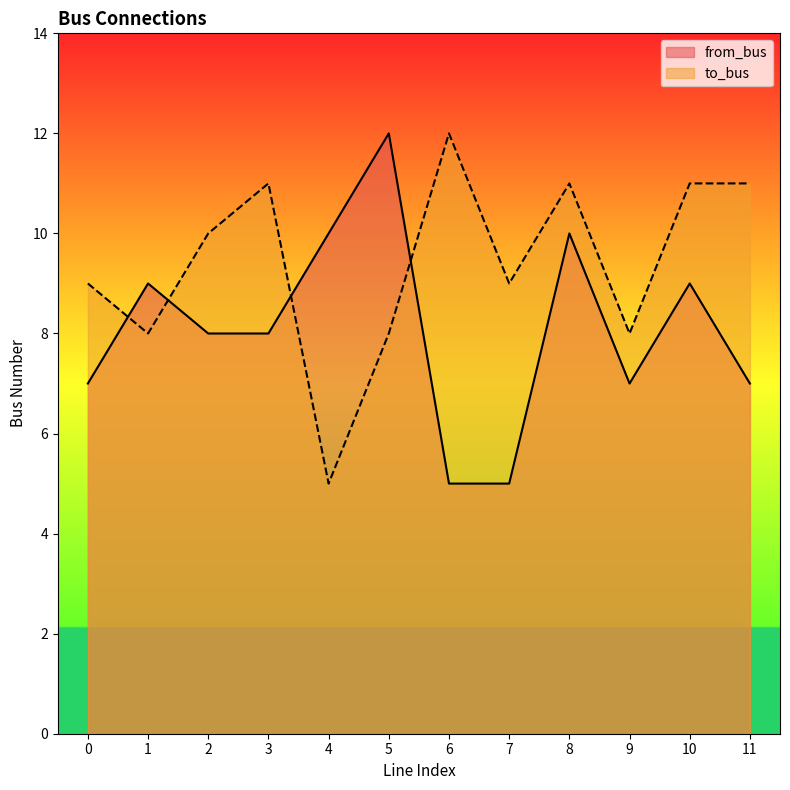

What is the value of the to_bus point at the 2nd from the left?

8